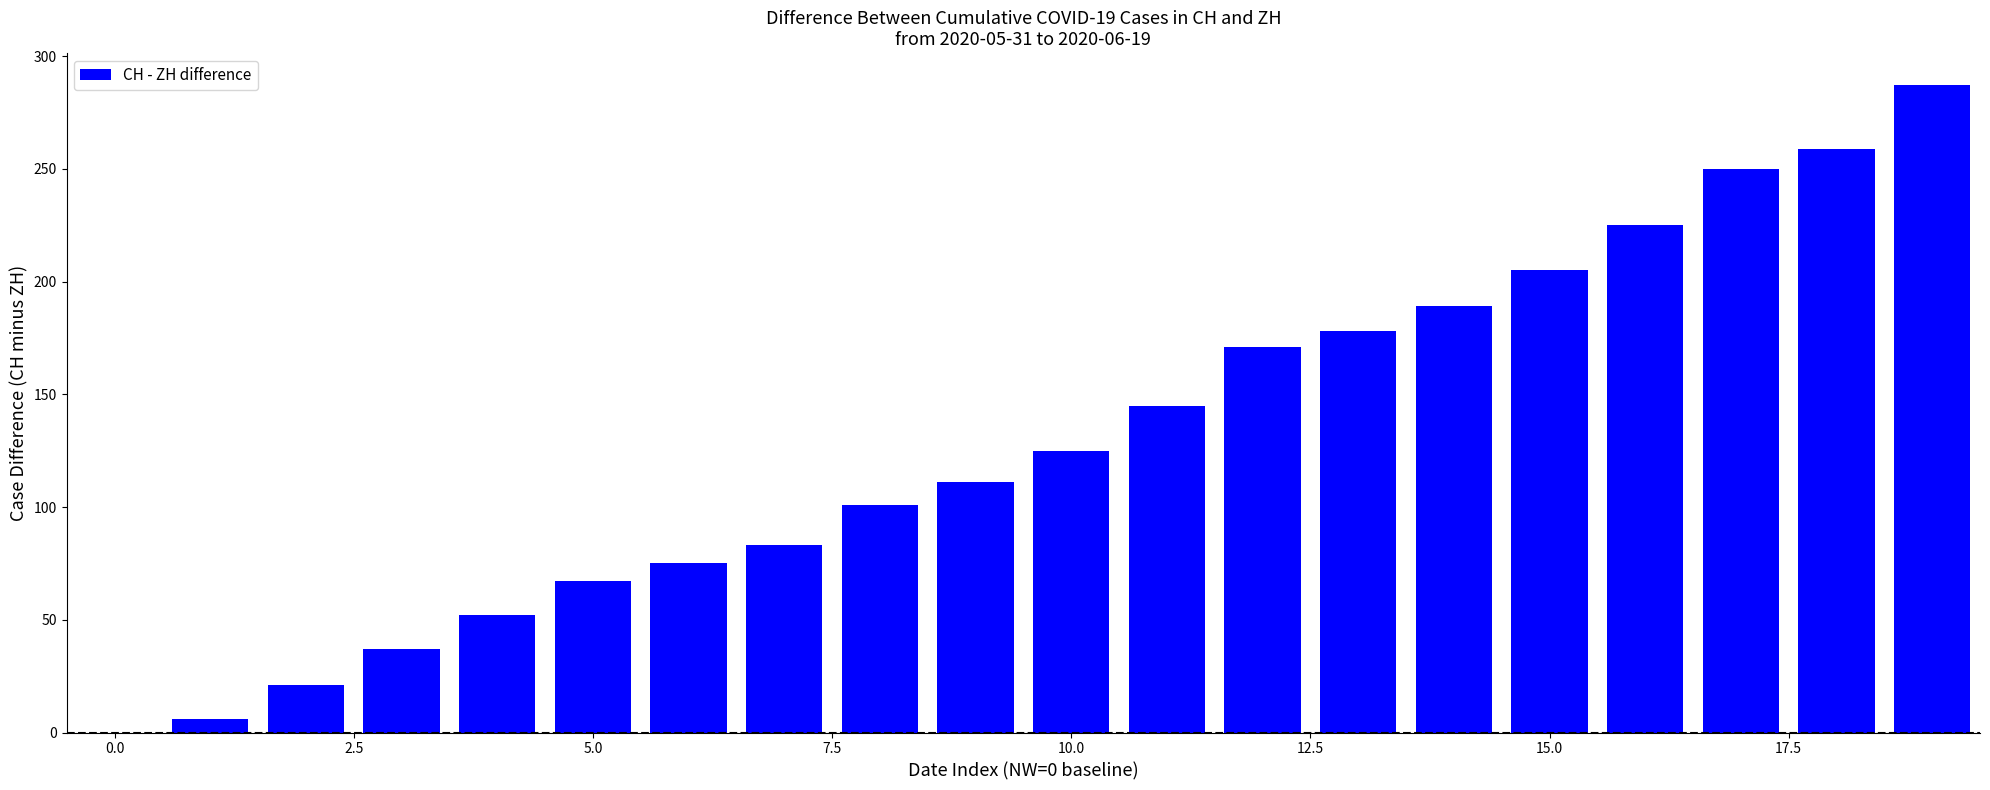

What is the greatest value displayed?

287